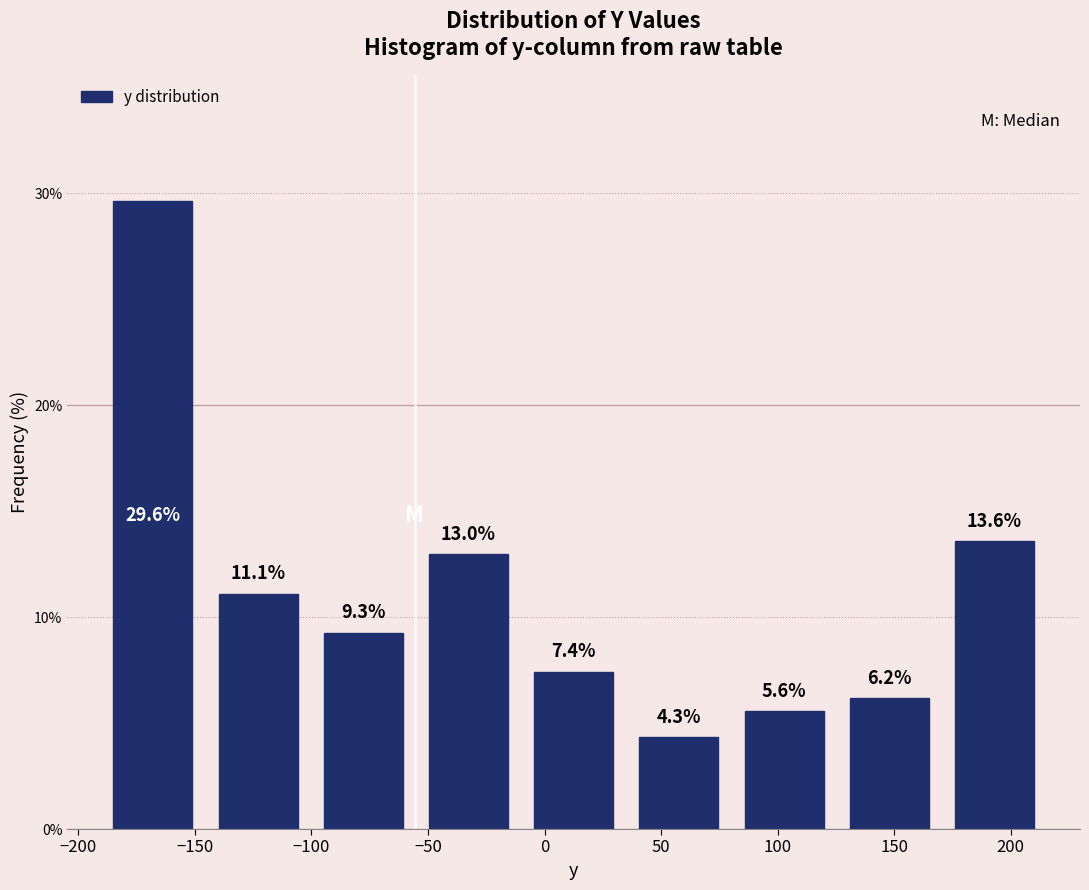

Reading left to right, transcribe this chart: for each bar, give the range it covers on the x-axis and its height. The bar edges are not printed on the chart, so give them approximately, as read against the axis.

-190 to -145: 29.6
-145 to -100: 11.1
-100 to -55: 9.3
-55 to -10: 13.0
-10 to 35: 7.4
35 to 80: 4.3
80 to 125: 5.6
125 to 170: 6.2
170 to 215: 13.6